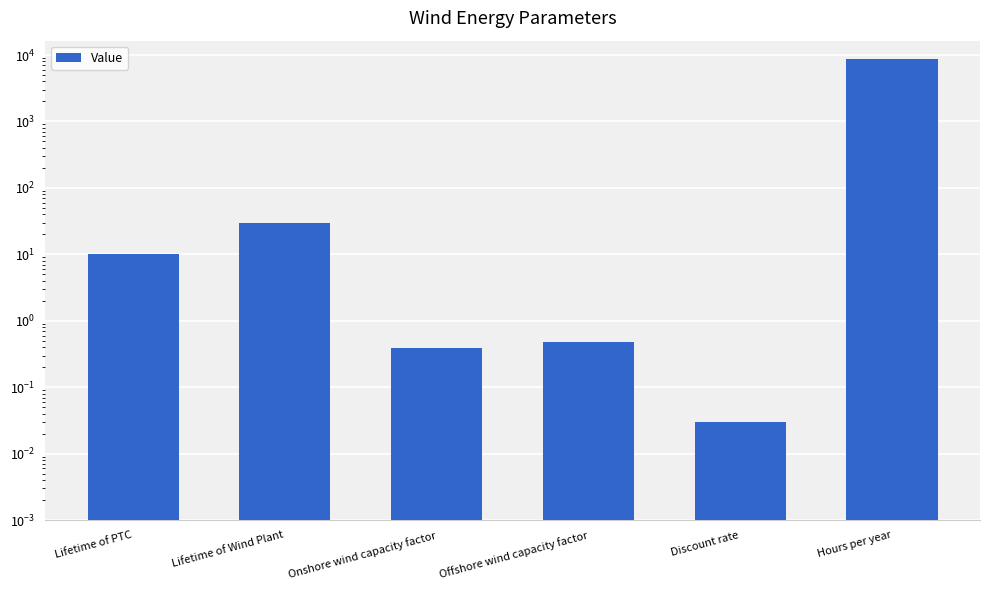

List the labels in order of value, smallest first.

Discount rate, Onshore wind capacity factor, Offshore wind capacity factor, Lifetime of PTC, Lifetime of Wind Plant, Hours per year